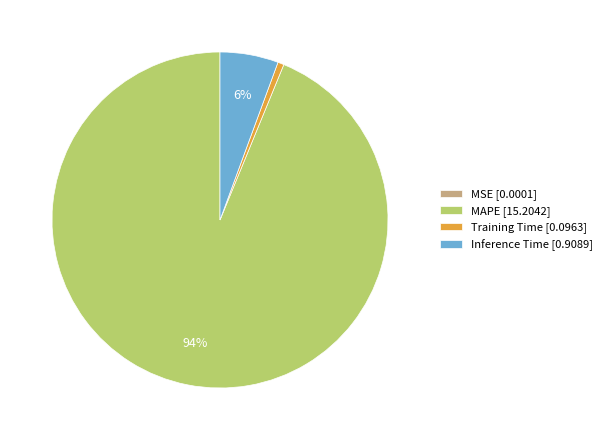

Does any single category account for the majority?

Yes